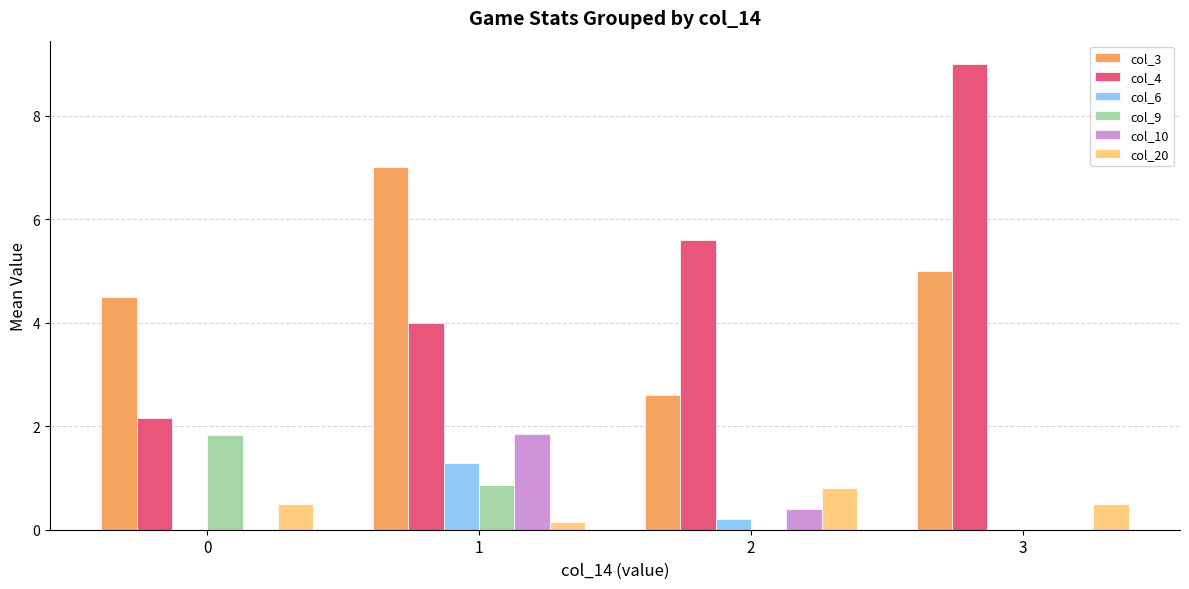

Which series changed the most between 0 and 2?

col_4